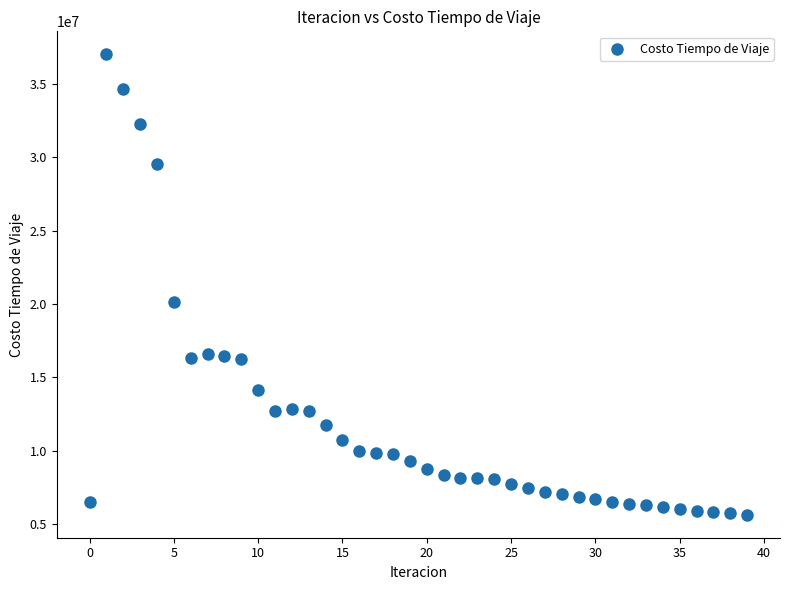

What is the range of Y values (max minus min)?

31412126.7